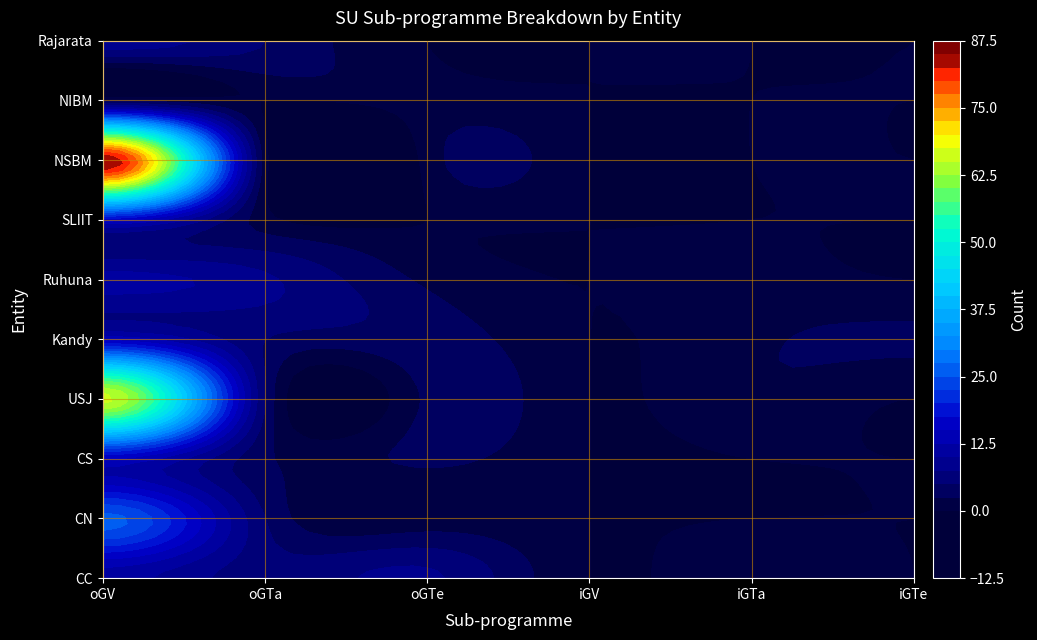

Reading left to right, list all the values displayed in this chart.

CC: 11	6	8	0	2	0
CN: 26	5	1	0	0	0
CS: 15	3	3	0	0	0
USJ: 66	5	3	0	2	0
Kandy: 14	5	4	0	2	3
Ruhuna: 11	8	2	0	1	0
SLIIT: 16	1	0	0	0	0
NSBM: 85	1	1	0	0	0
NIBM: 2	0	1	0	0	0
Rajarata: 9	5	0	0	0	0